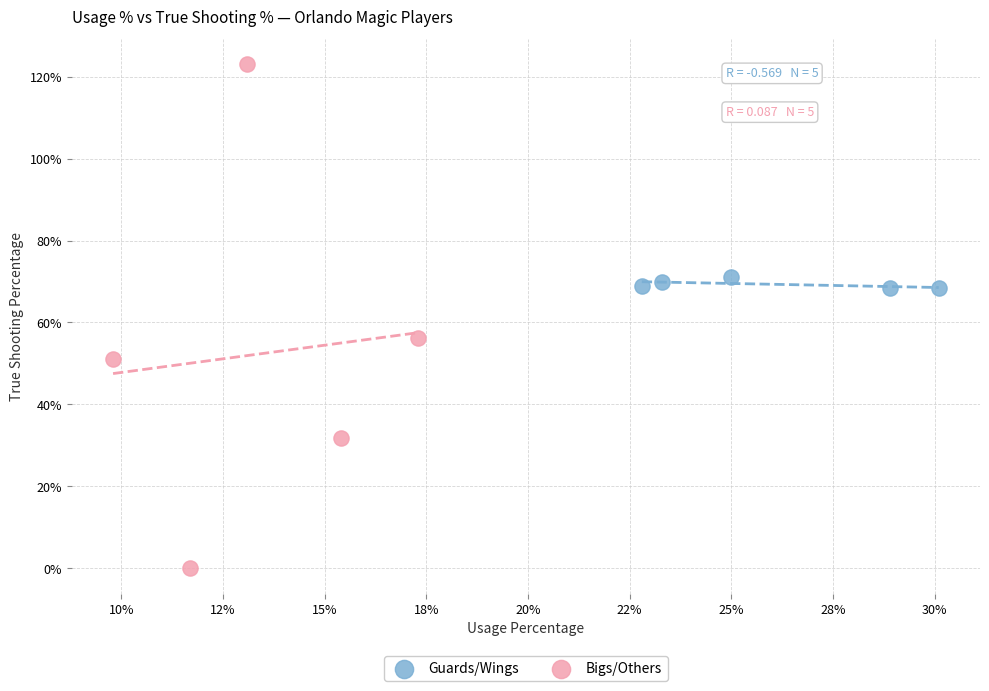

Which series contains the highest Y value?

Bigs/Others